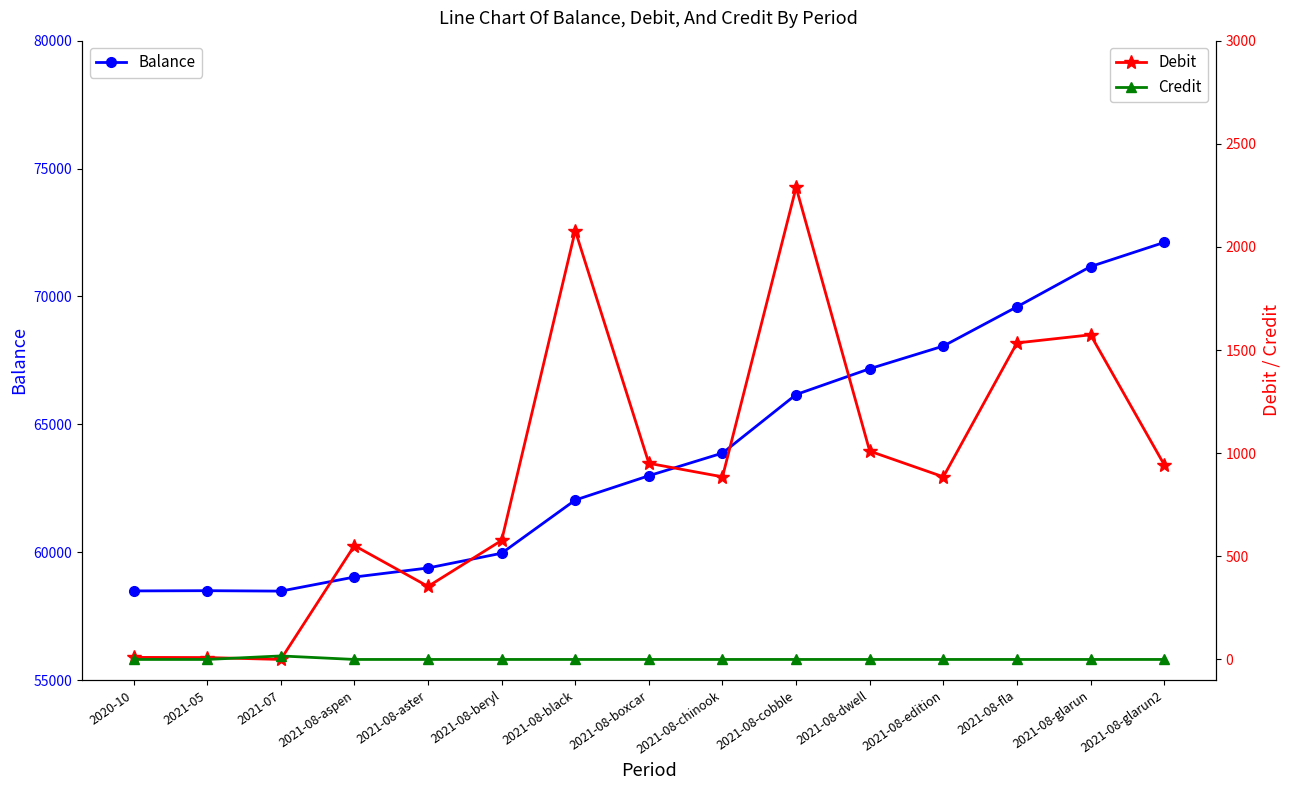

Which category has the highest value across all series?

2021-08-glarun2